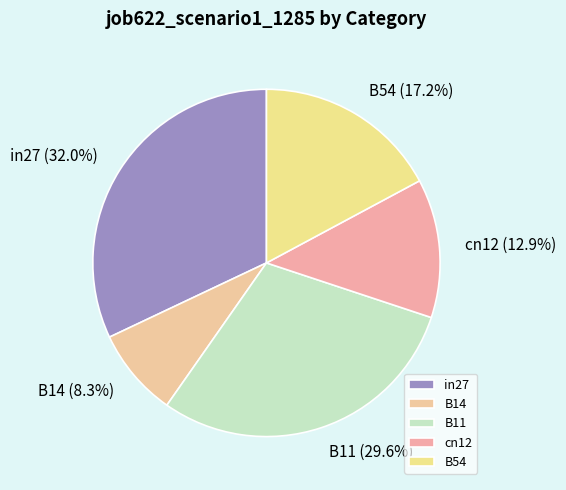

Does B14 represent more than half of the total?

No